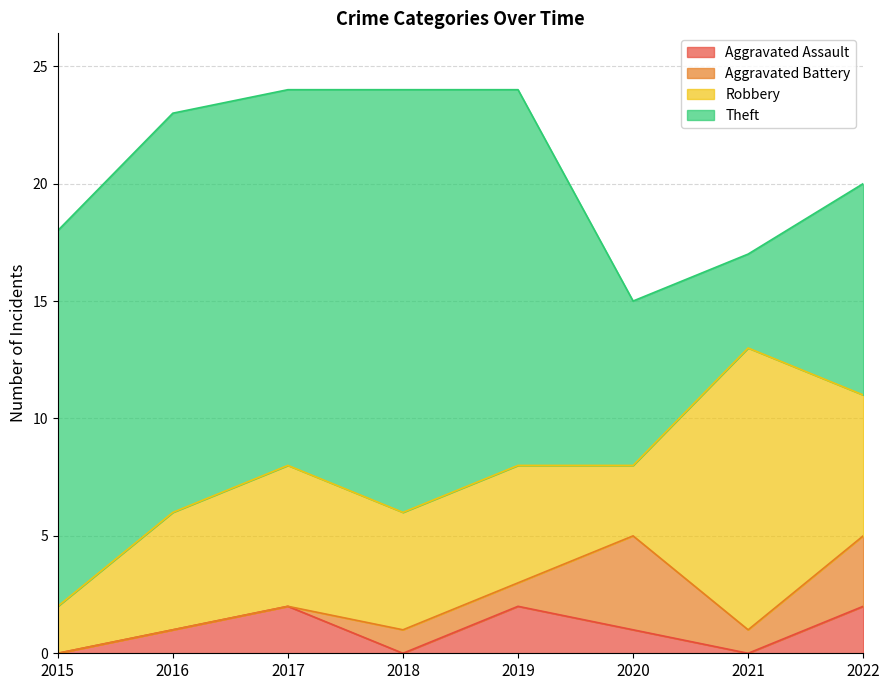

The Aggravated Assault series shows 1 at 2020. True or false?

True